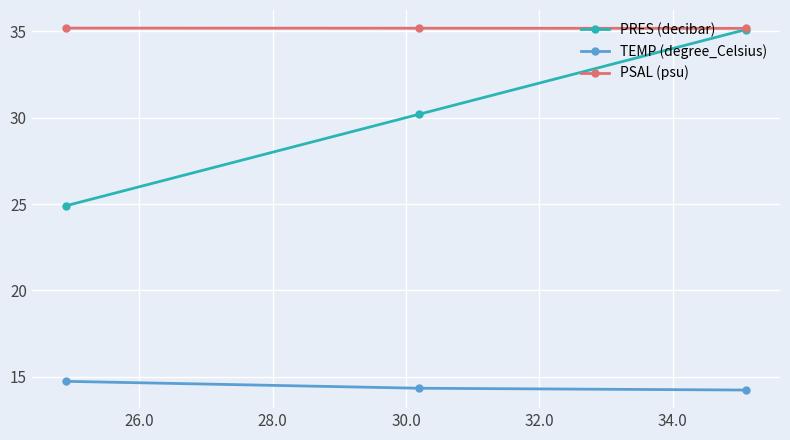

What is the value of the PRES (decibar) point at the 2nd from the left?

30.2